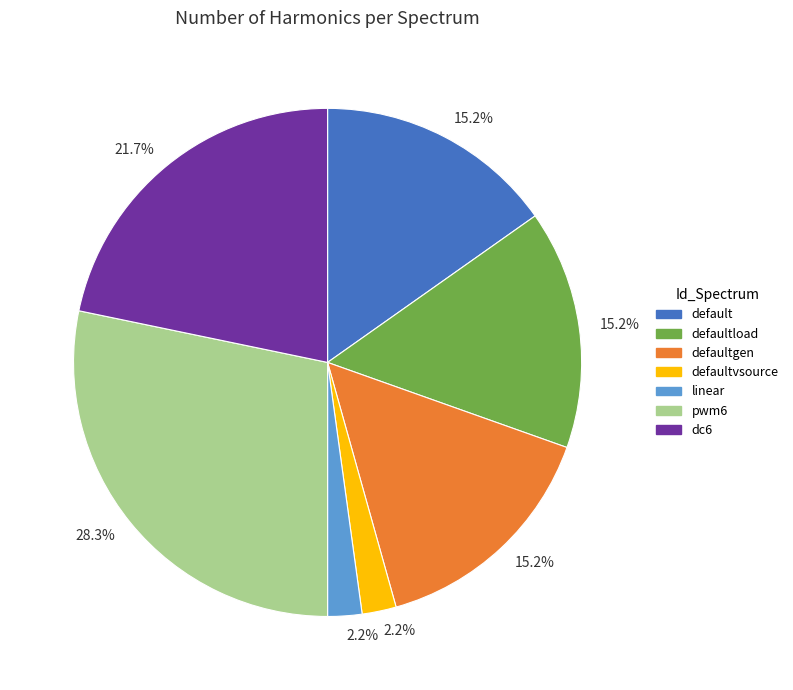

Is there a majority slice in this chart?

No